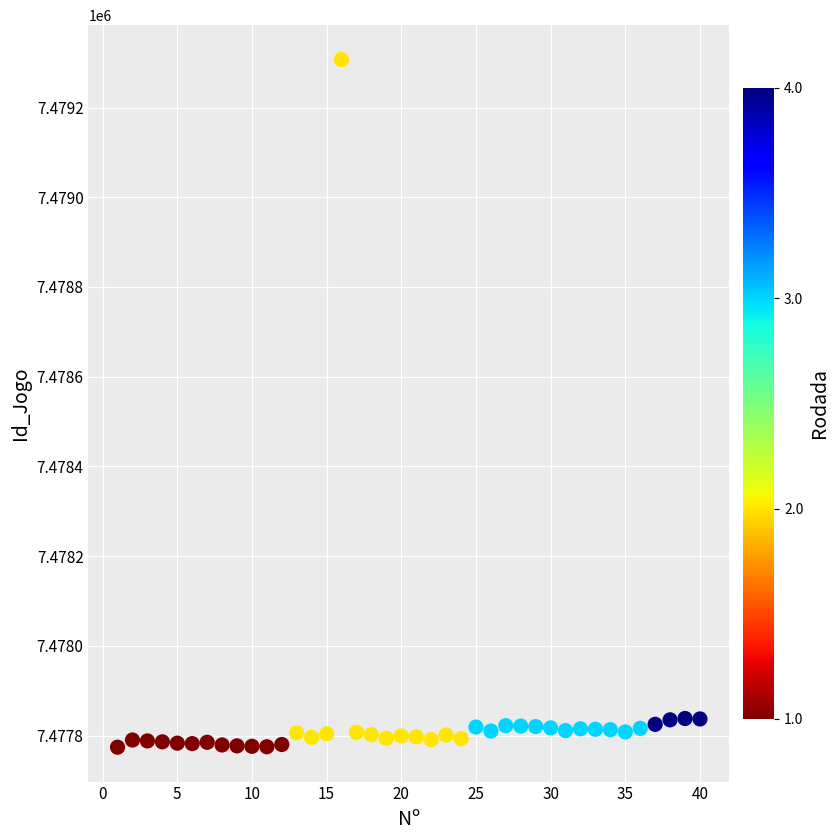

What is the range of Y values (max minus min)?

1533